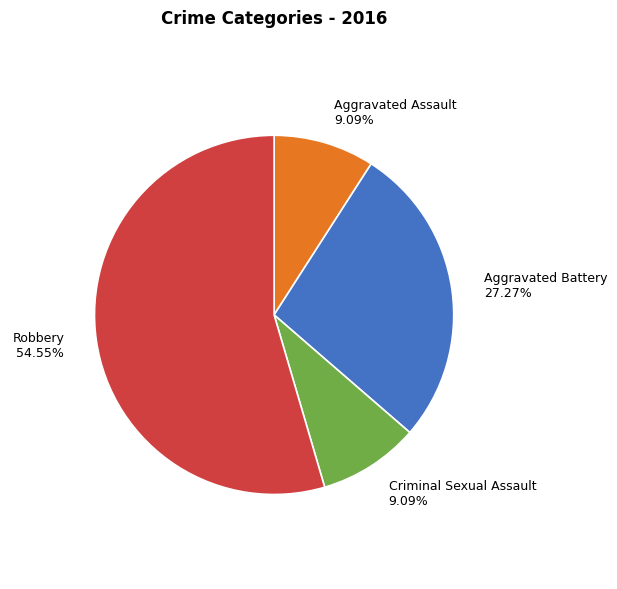

Which category has the biggest portion of the pie?

Robbery